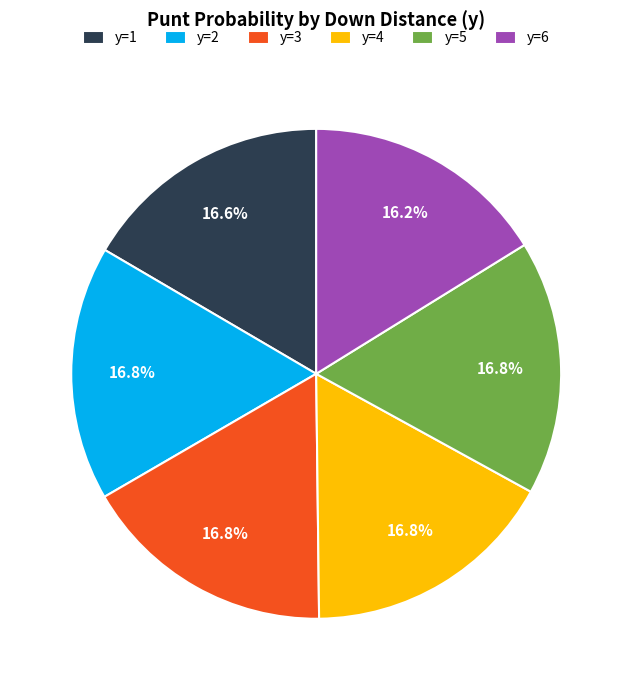

To the nearest percent, what portion does y=3 represent?

17%